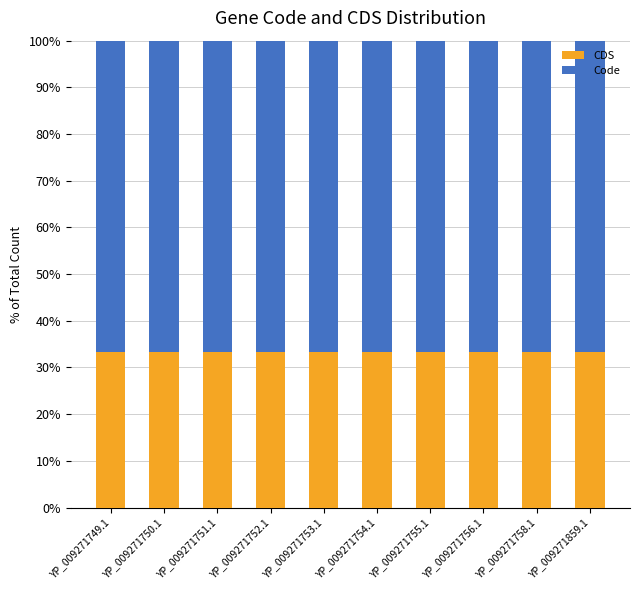

How many data points does each series have?

10